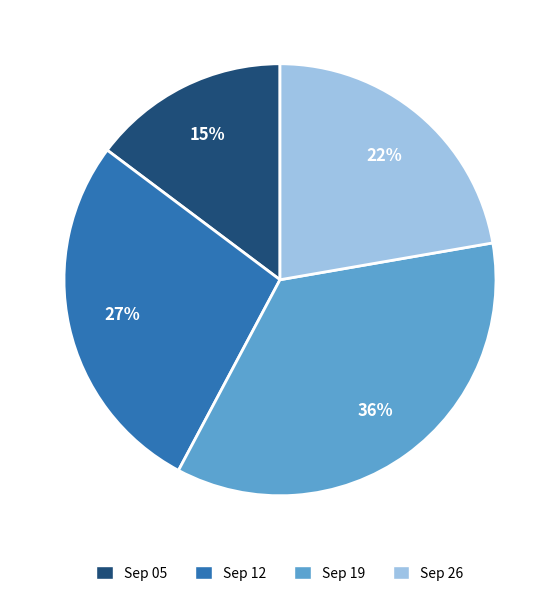

Does any single category account for the majority?

No